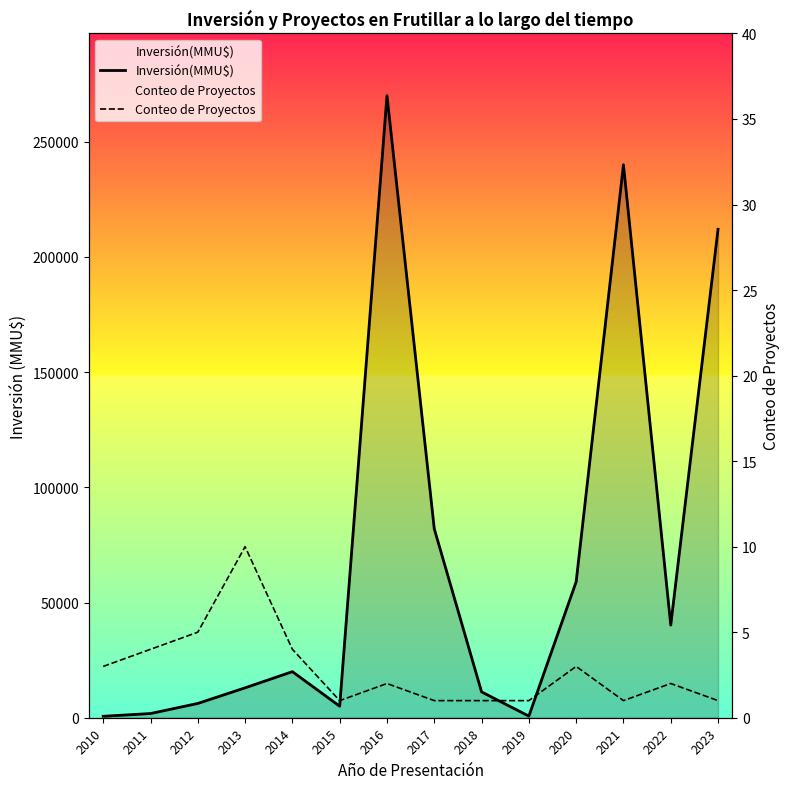

Which category has the lowest value in the Inversión(MMU$) series?

2010